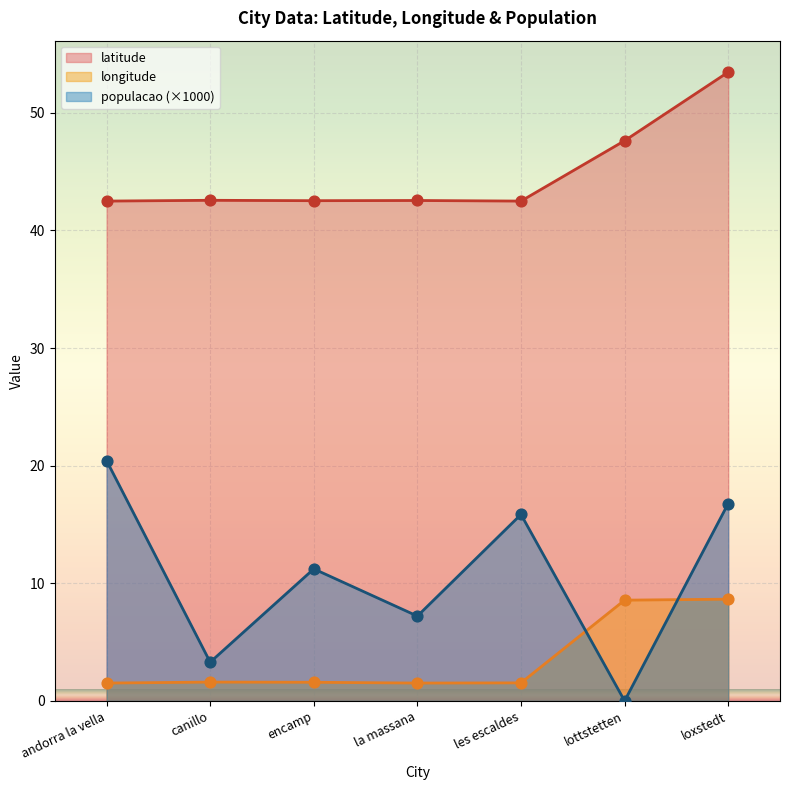

At how many categories does at least one series exceed 4?

7